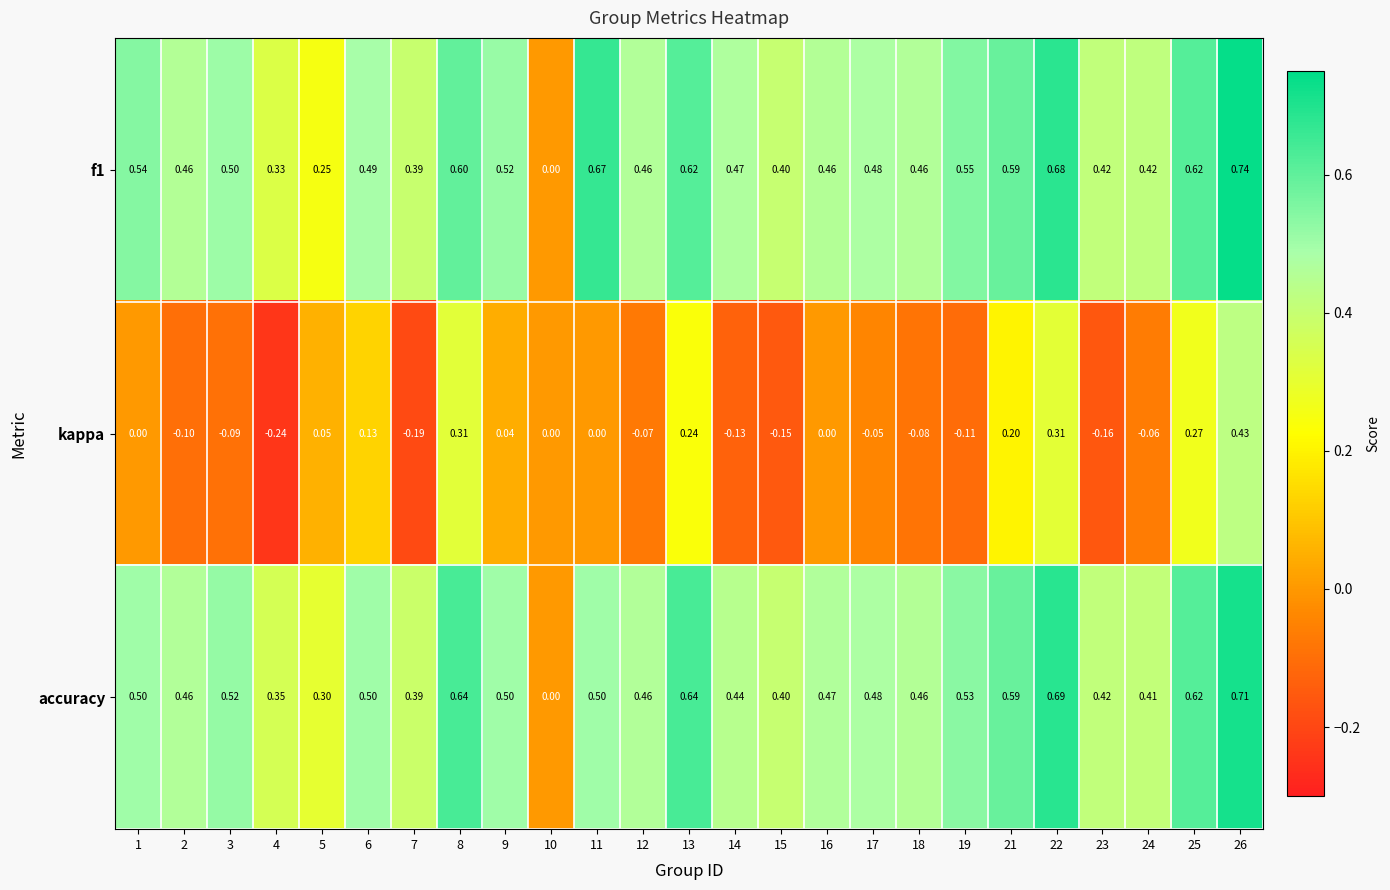

At which category is the sum across all series the highest?

26